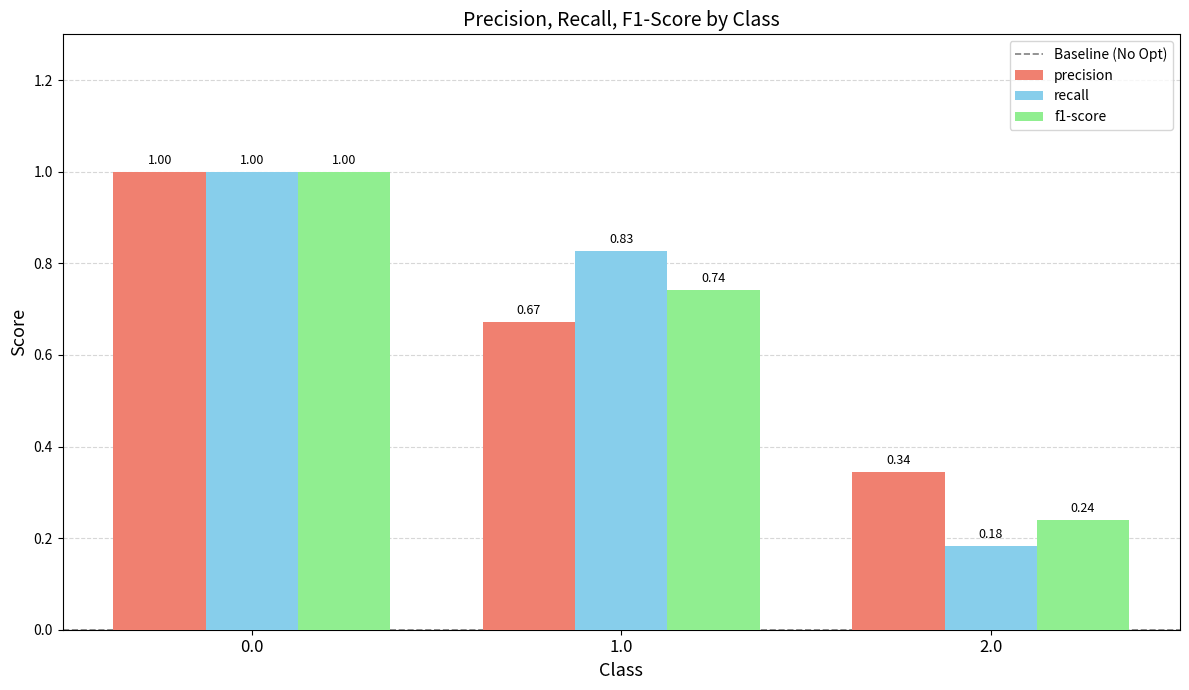

Which series has the widest spread of values?

recall